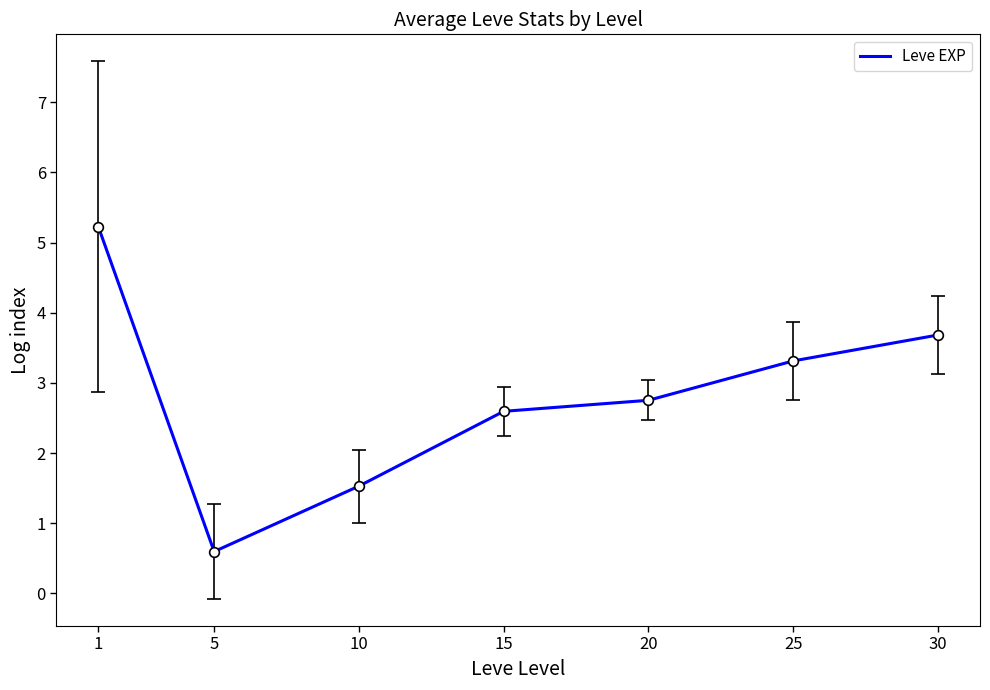

Which has a higher value, 5 or 1?

1